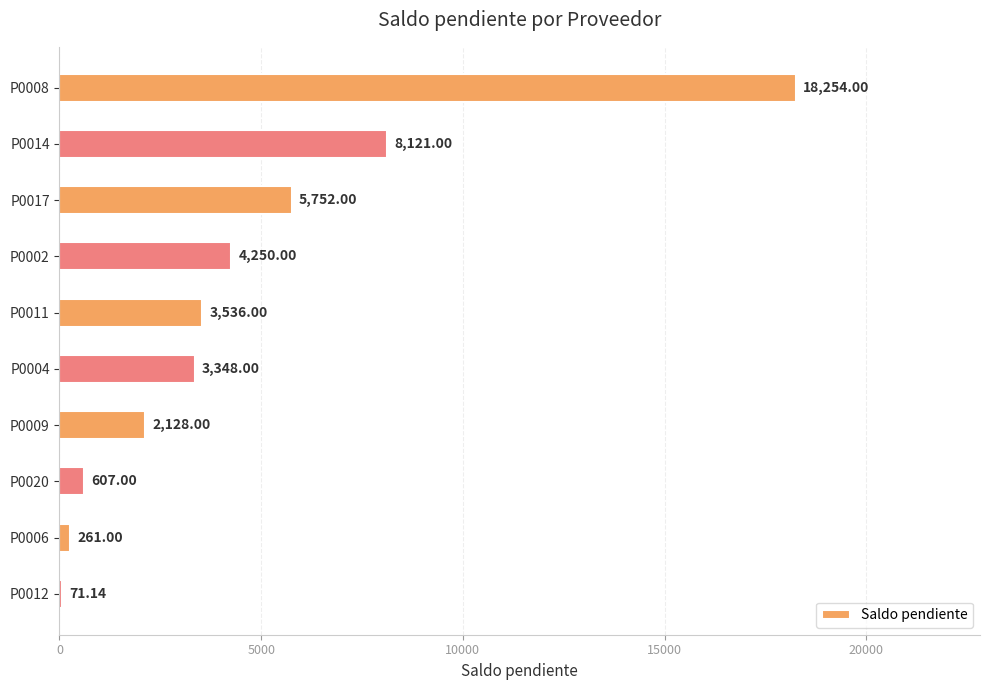

What is the minimum value shown in the chart?

71.1